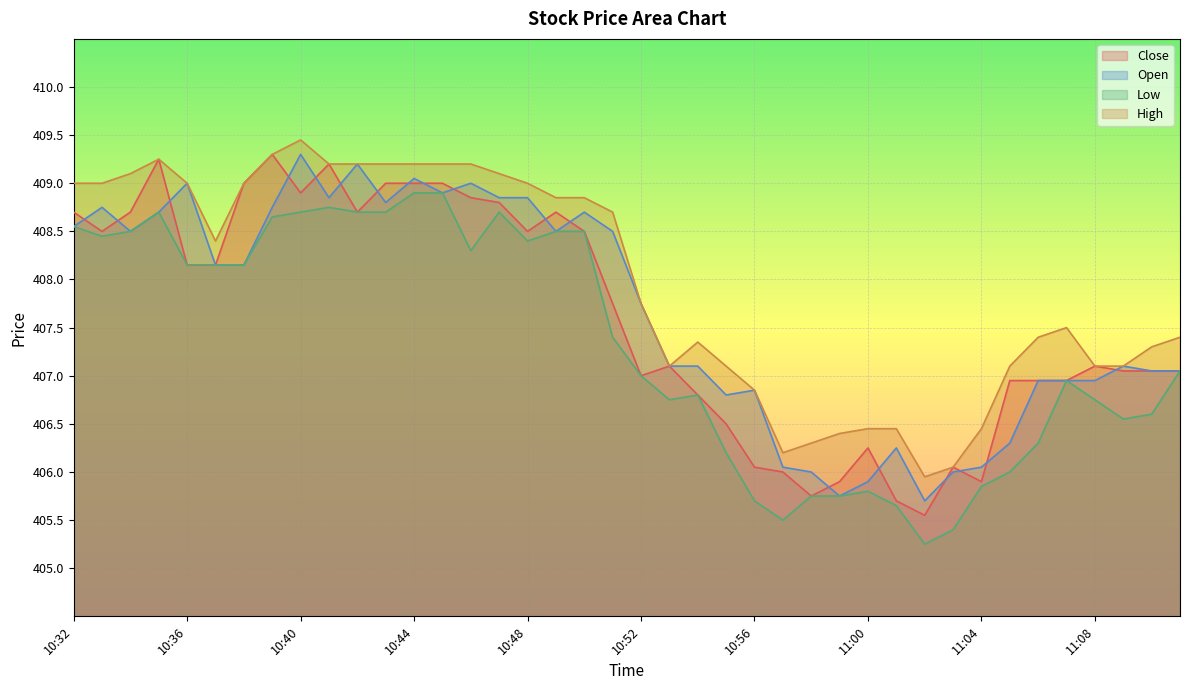

What is the difference between the second highest and minimum values in the Low series?

3.6